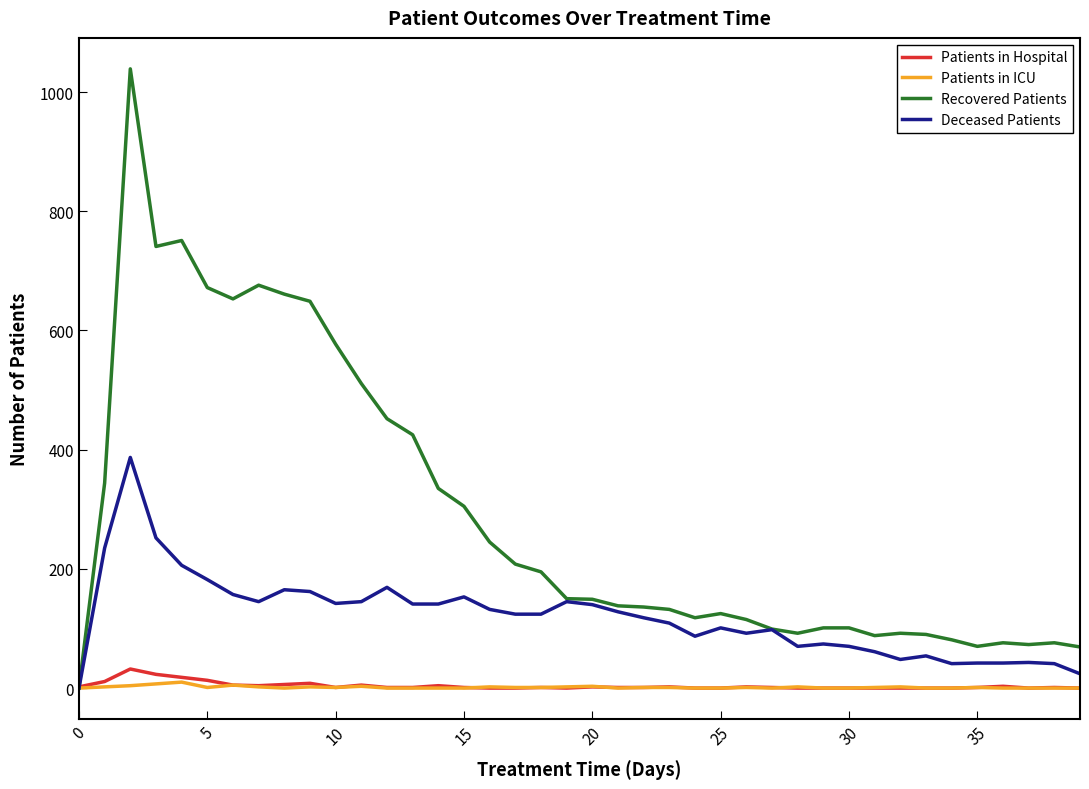

Which series has the largest total across all categories?

Recovered Patients